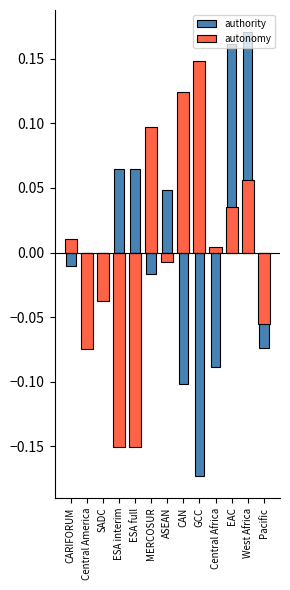

Reading right to left, transcribe all the data shown in this chart.

authority: -0.1	0.2	0.2	-0.1	-0.2	-0.1	0.0	-0.0	0.1	0.1	-0.0	-0.0	-0.0
autonomy: -0.1	0.1	0.0	0.0	0.1	0.1	-0.0	0.1	-0.2	-0.2	-0.0	-0.1	0.0